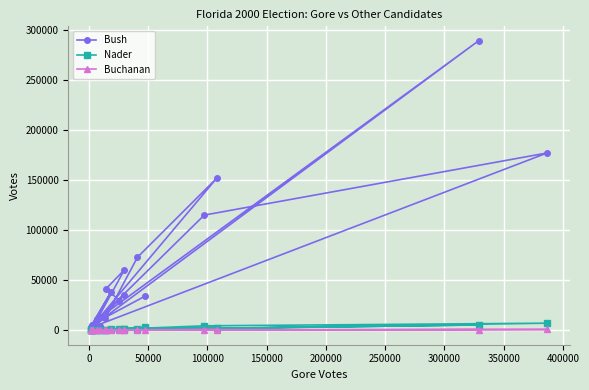

True or false: Buchanan and Bush cross at least once.

False